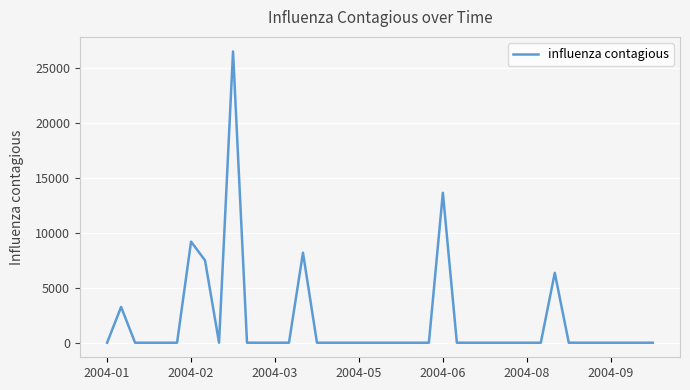

What is the maximum value shown in the chart?

26487.7